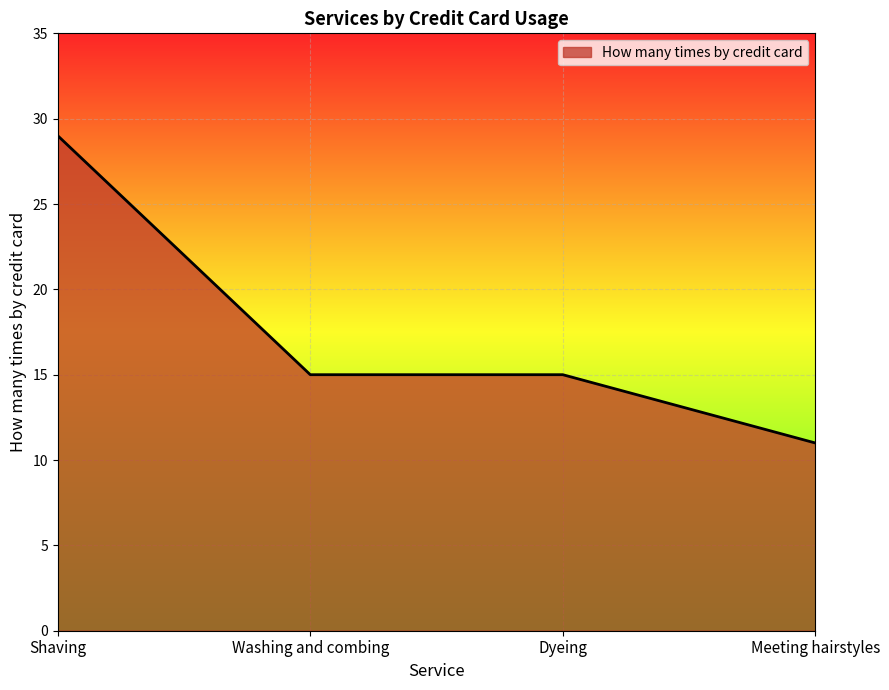

What position from the right is Dyeing?

2